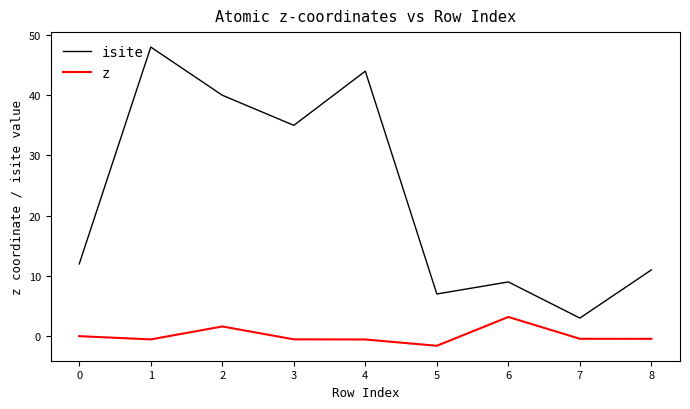

What is the spread (max minus min) of values at 1?

48.5